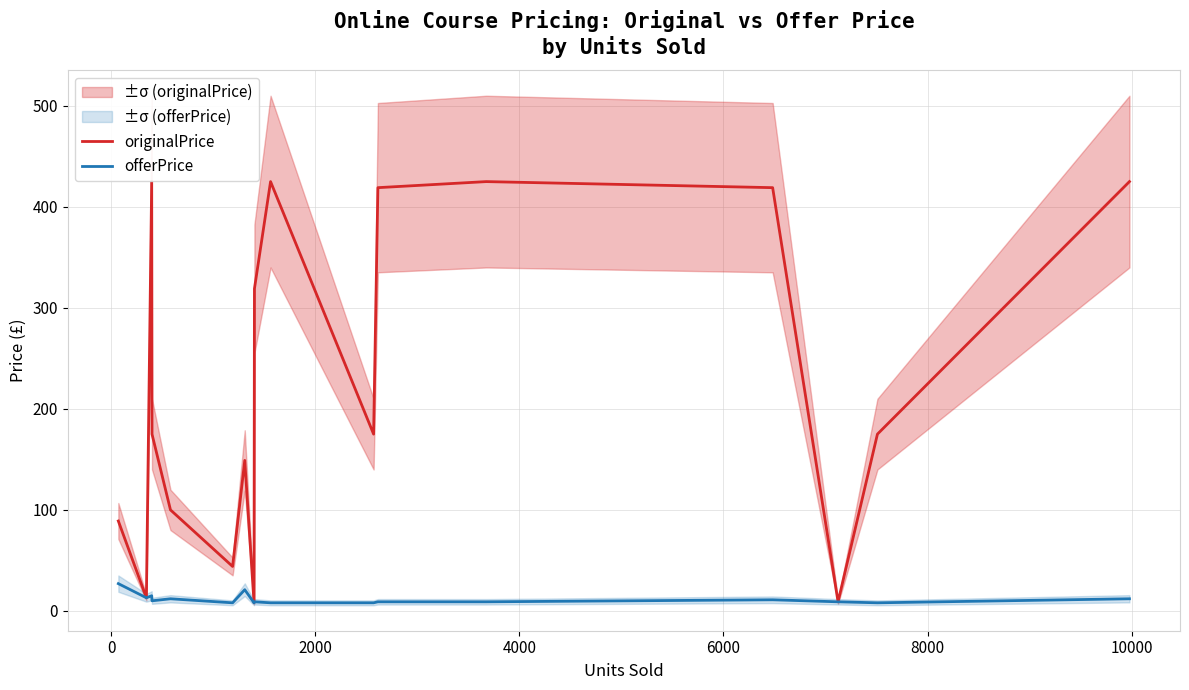

How many lines are shown in the chart?

2